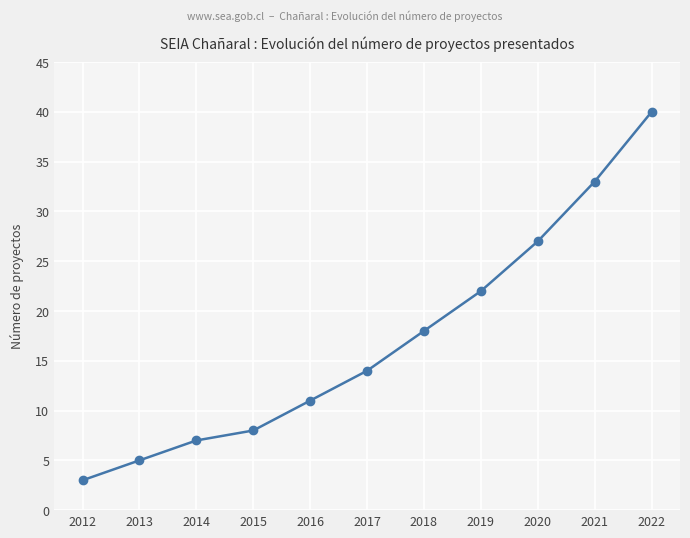

The value at 2018 is 18. True or false?

True